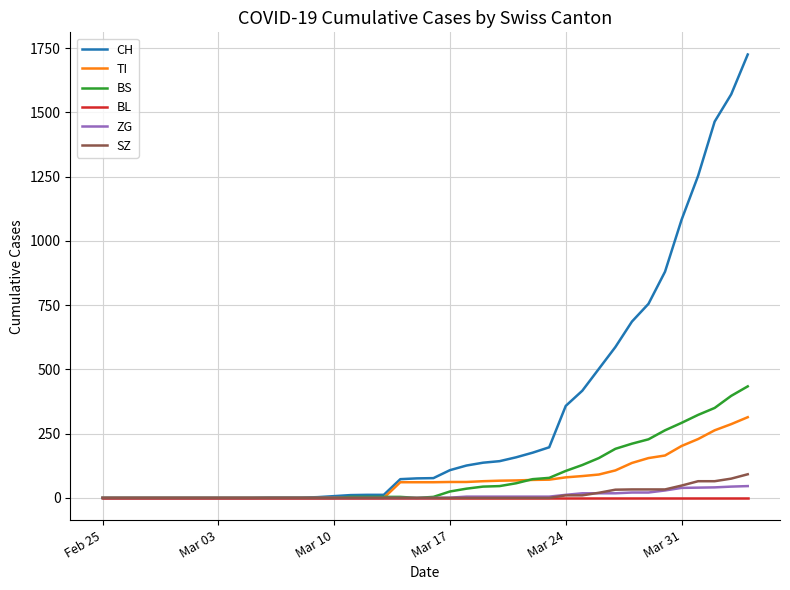

Is this an area chart (filled region under the line)?

No